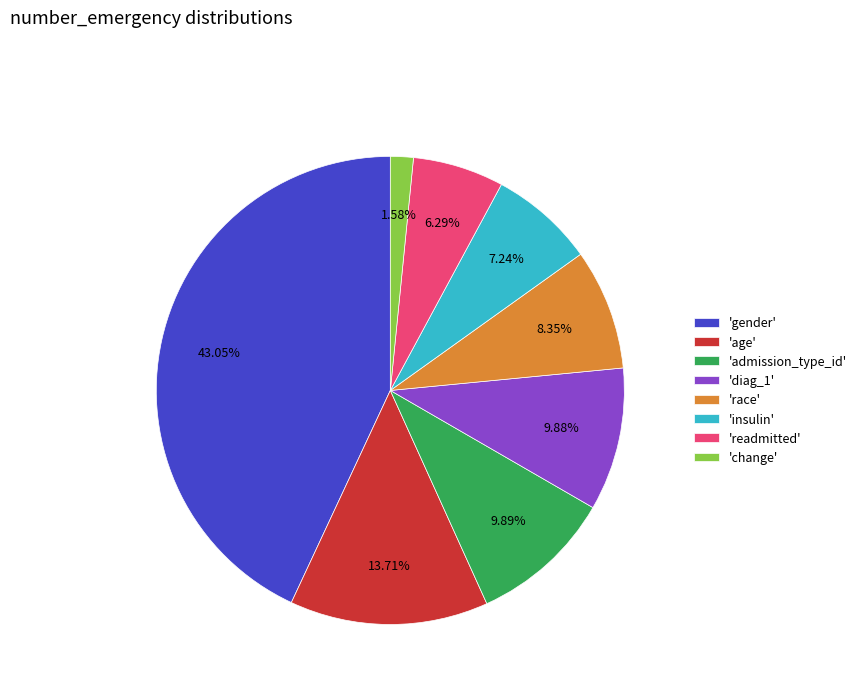

Combined, do 'age' and 'diag_1' account for over 50%?

No